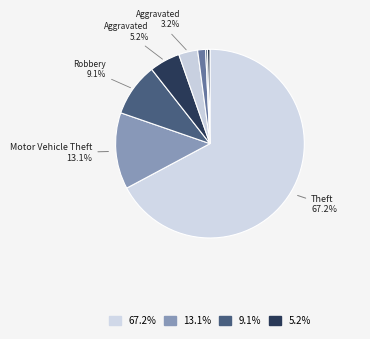

How many segments does this pie chart have?

8